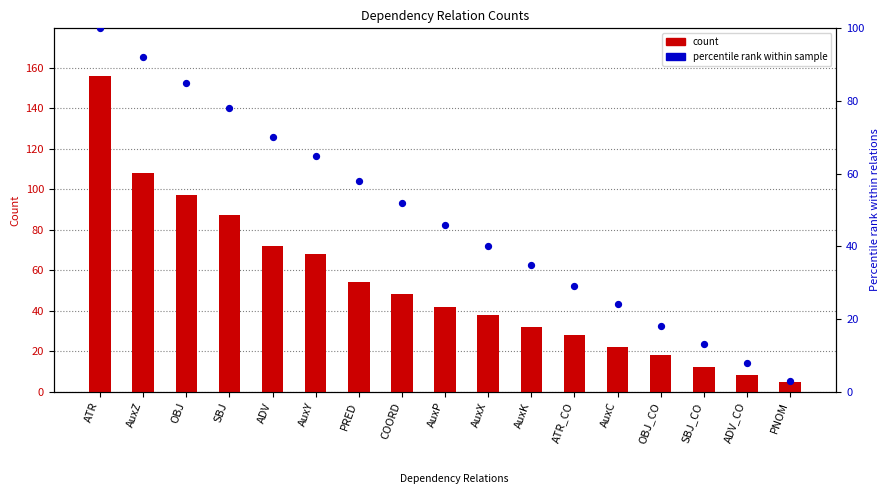

Which series has the largest total across all categories?

count